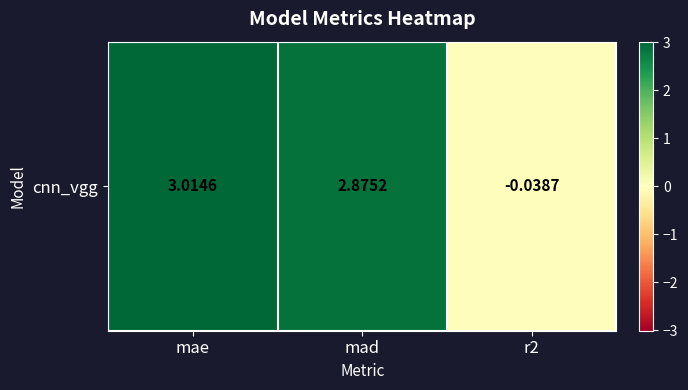

How many positive values are there?

2